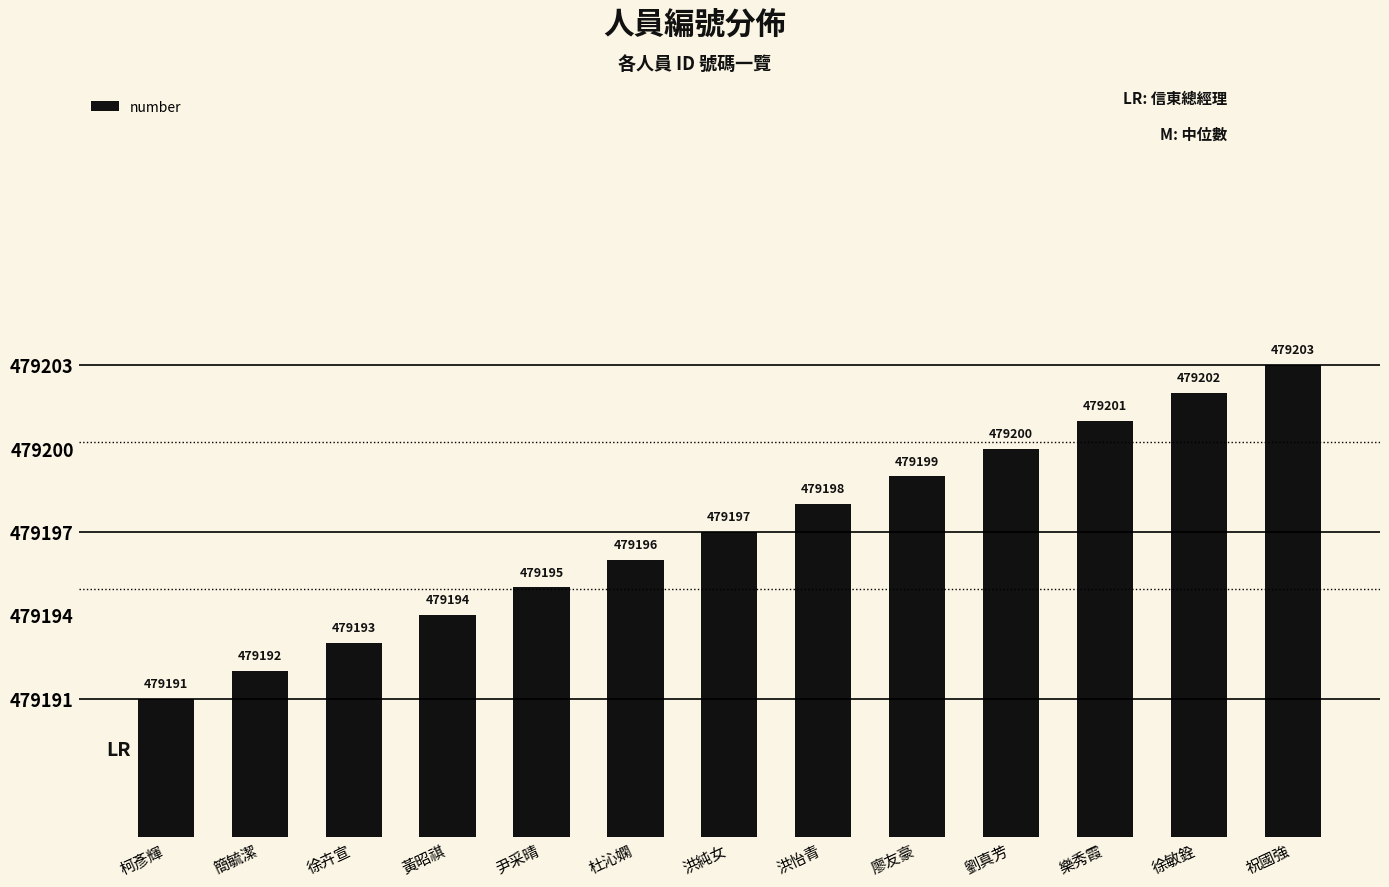

At which label is the value closest to 479197?

洪純女